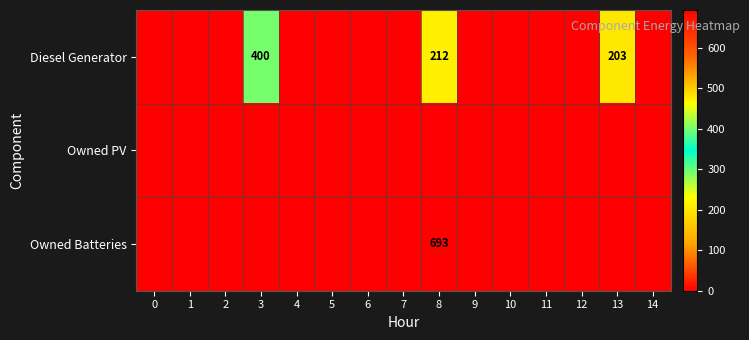

The Diesel Generator series shows 558 at 3. True or false?

False